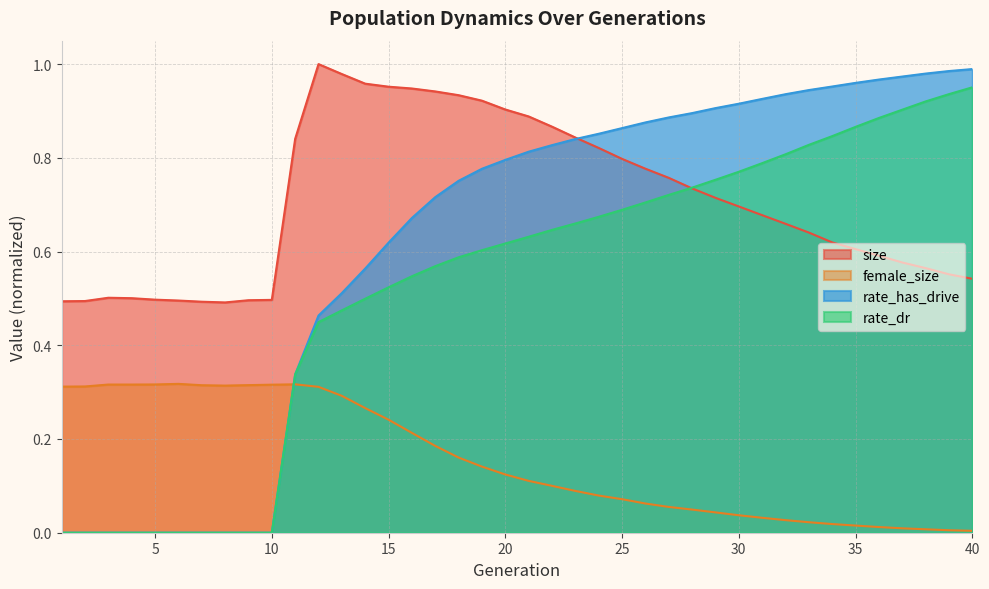

At which category does the chart reach its peak across all series?

12